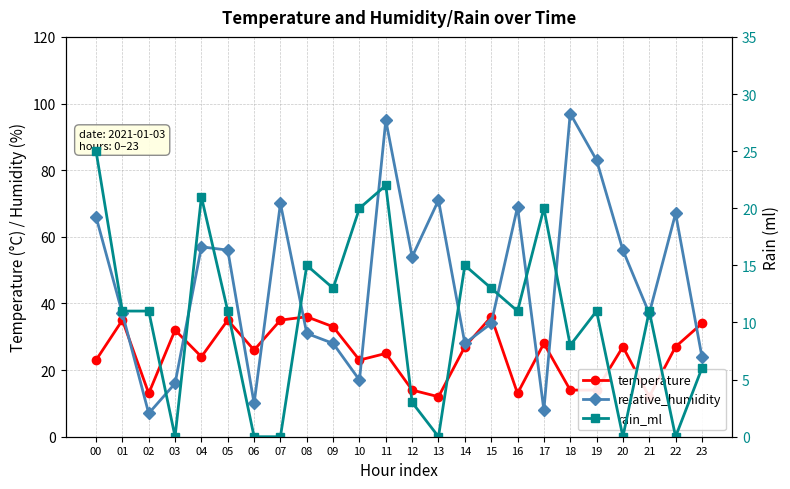

What is the difference between the highest and lowest values at 15?

23